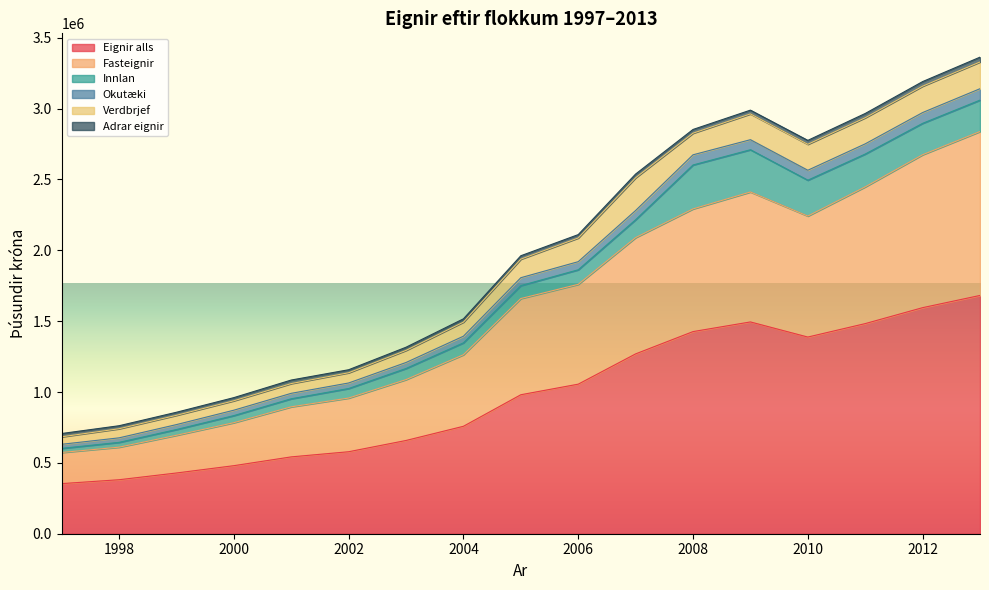

What is the highest value of the Eignir alls series?

1681630